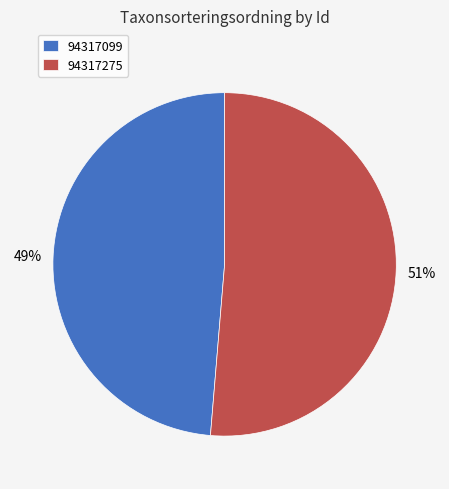

Which category has the smallest portion of the pie?

94317099